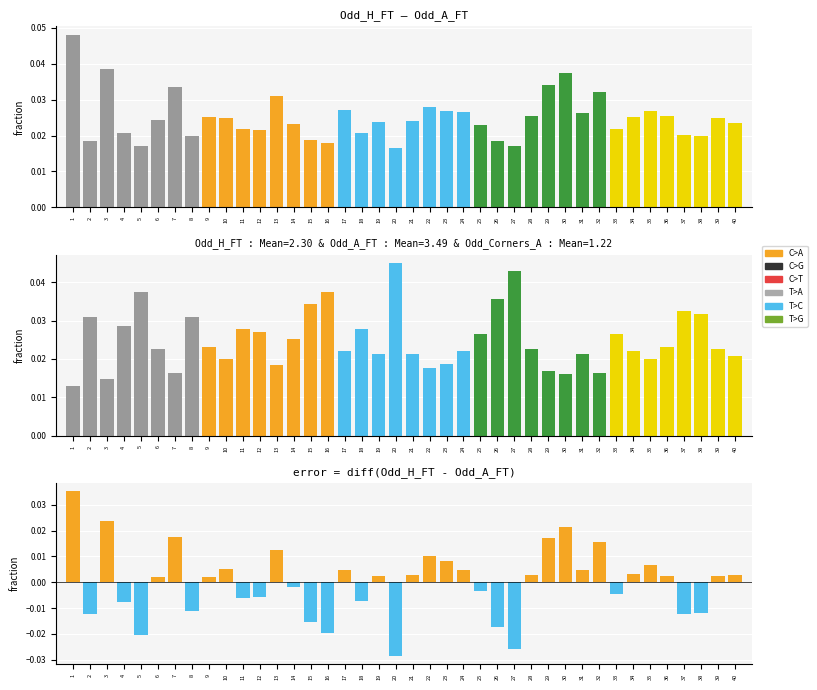

At 34, list the series in order from smallest to largest.

diff(Odd_H_FT - Odd_A_FT), Odd_A_FT, Odd_H_FT